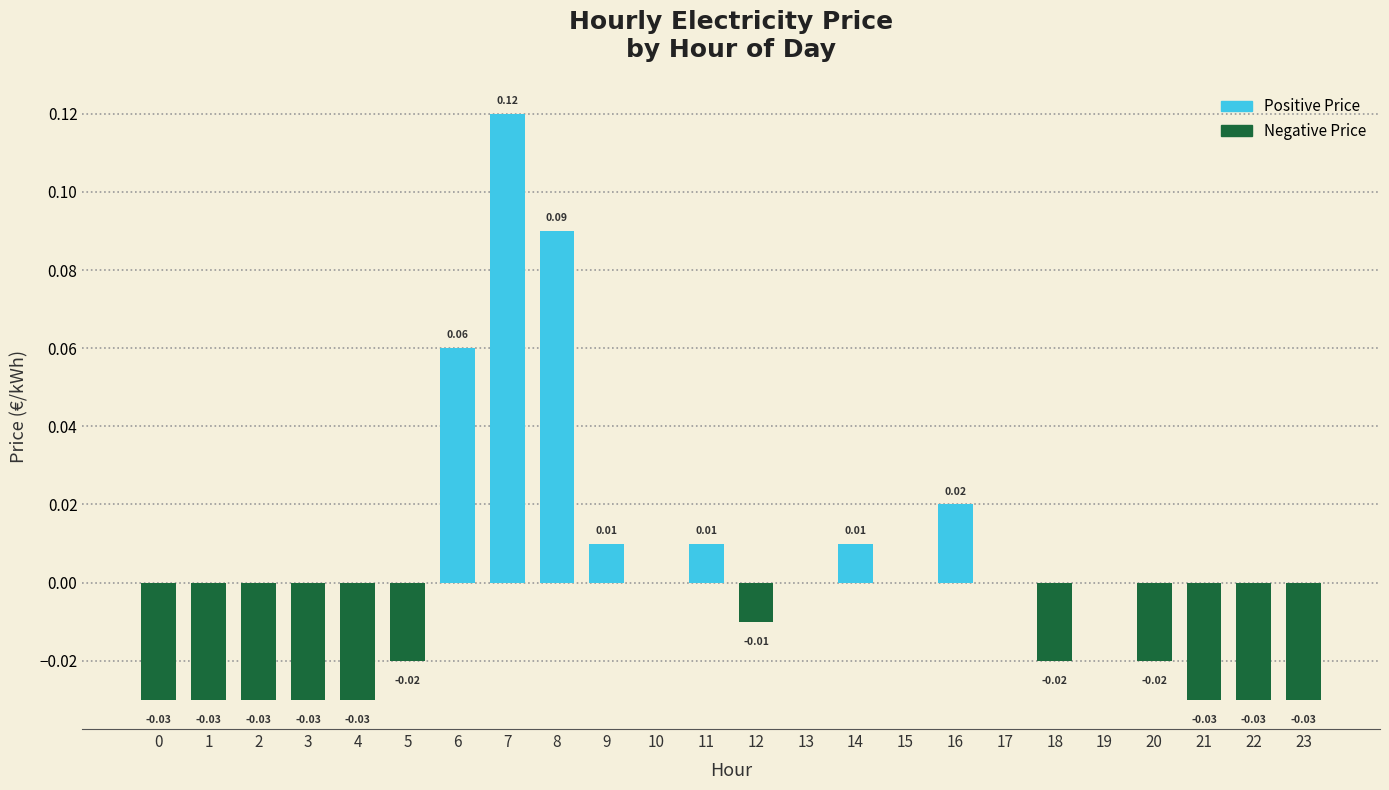

The value at 17 is 0.0. True or false?

True